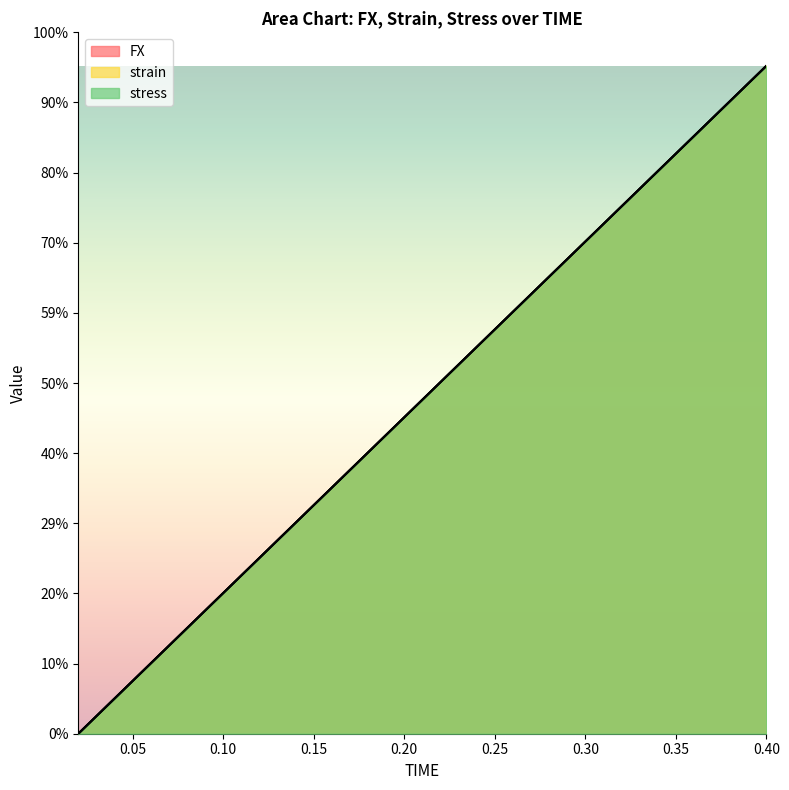

At which label does strain first exceed 454?

0.22